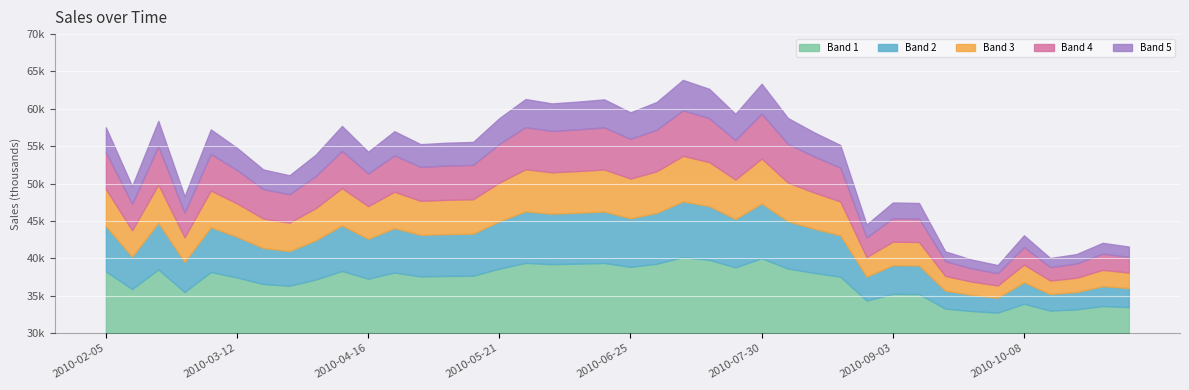

Where is the first local minimum?

2010-02-12